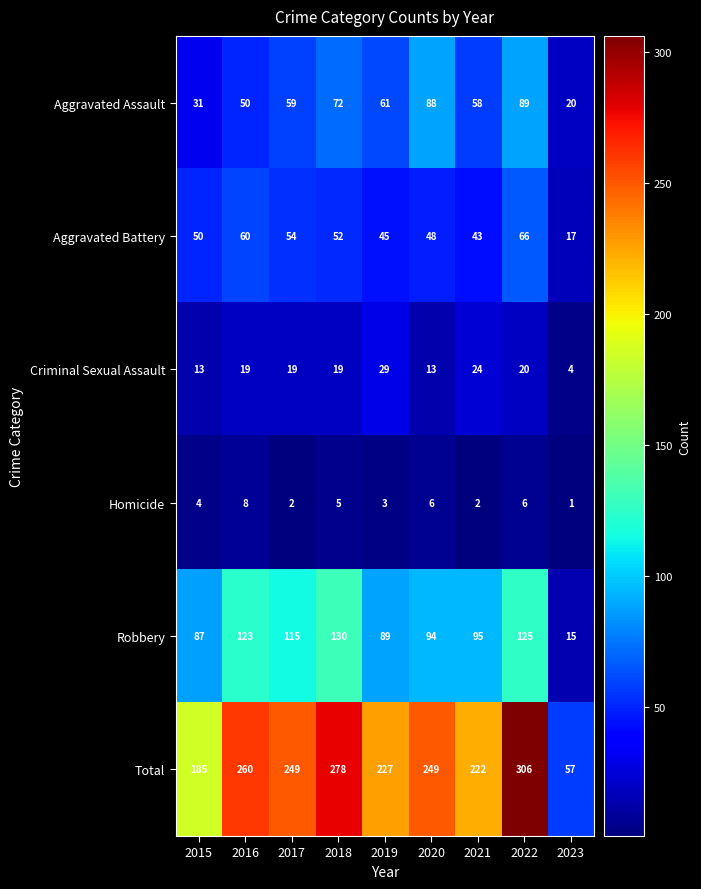

The value of Homicide at 2017 is 2. True or false?

True